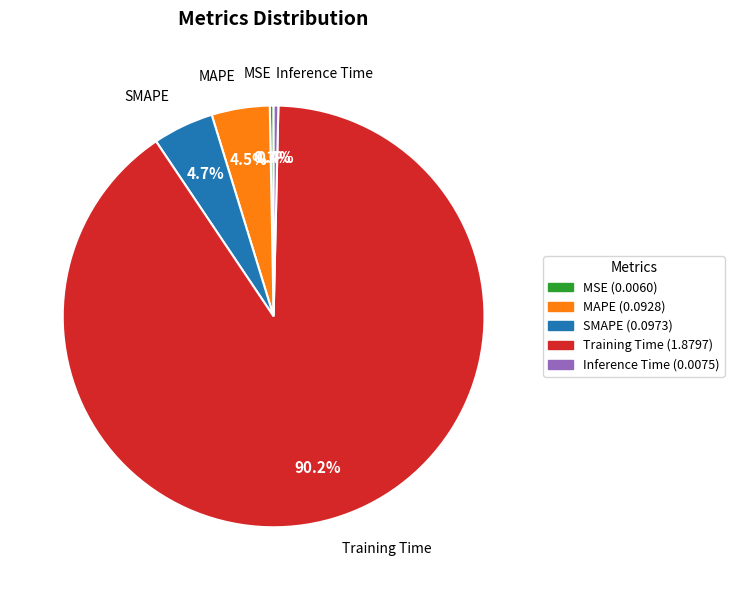

What percentage is NOT represented by SMAPE?

95.3%